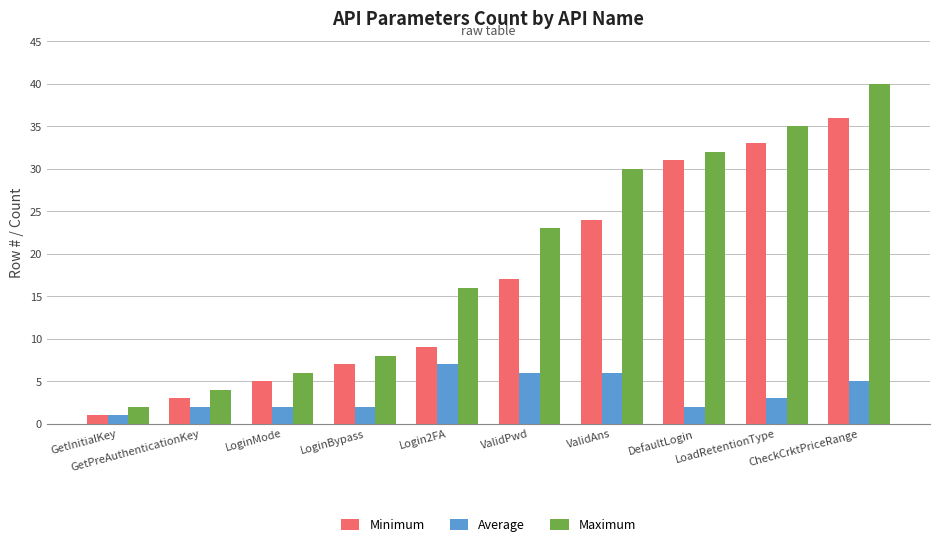

Reading right to left, transcribe all the data shown in this chart.

Minimum: CheckCrktPriceRange=36	LoadRetentionType=33	DefaultLogin=31	ValidAns=24	ValidPwd=17	Login2FA=9	LoginBypass=7	LoginMode=5	GetPreAuthenticationKey=3	GetInitialKey=1
Average: CheckCrktPriceRange=5	LoadRetentionType=3	DefaultLogin=2	ValidAns=6	ValidPwd=6	Login2FA=7	LoginBypass=2	LoginMode=2	GetPreAuthenticationKey=2	GetInitialKey=1
Maximum: CheckCrktPriceRange=40	LoadRetentionType=35	DefaultLogin=32	ValidAns=30	ValidPwd=23	Login2FA=16	LoginBypass=8	LoginMode=6	GetPreAuthenticationKey=4	GetInitialKey=2